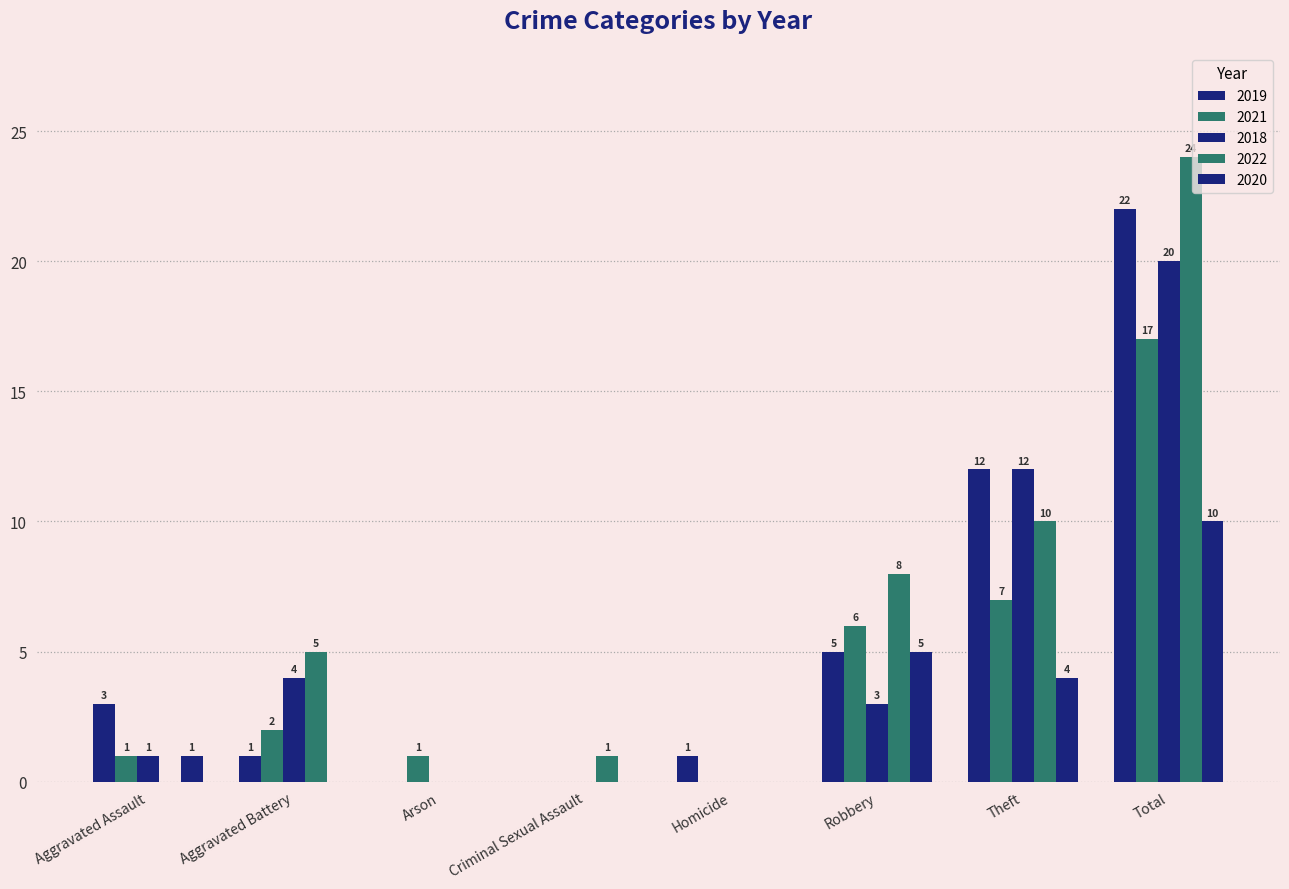

What is the label of the 7th bar from the right?

Aggravated Battery